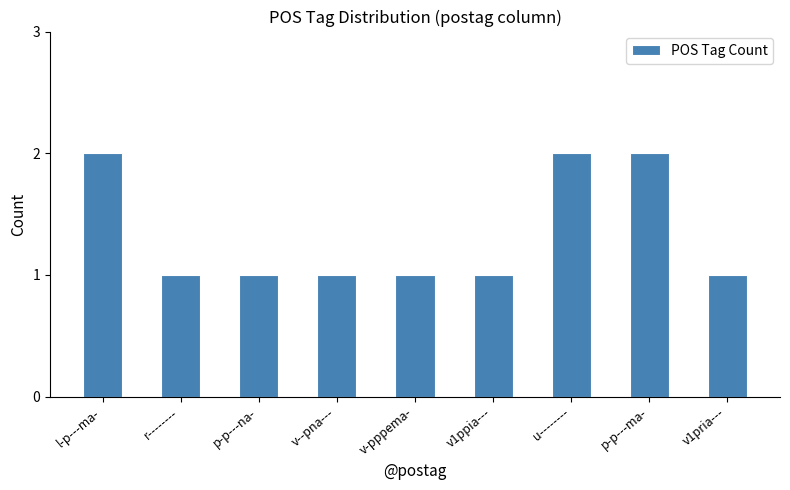

The value at p-p---ma- is 1. True or false?

False